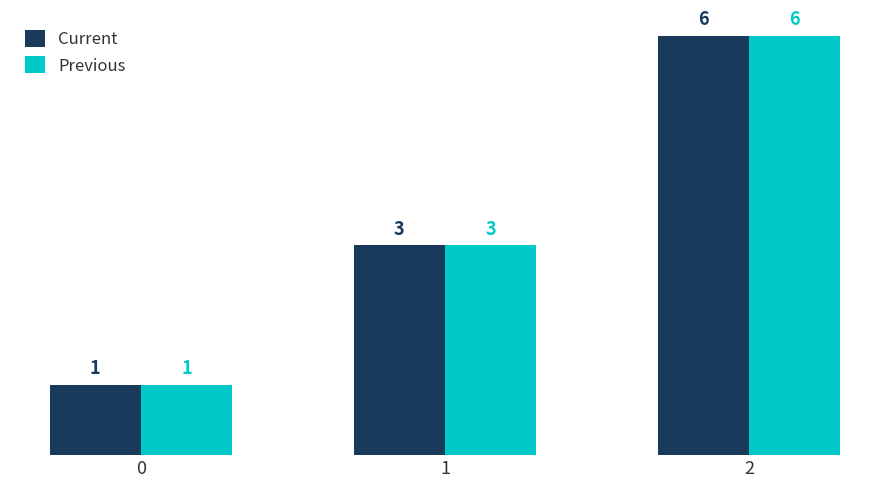

How many groups of bars are there?

3